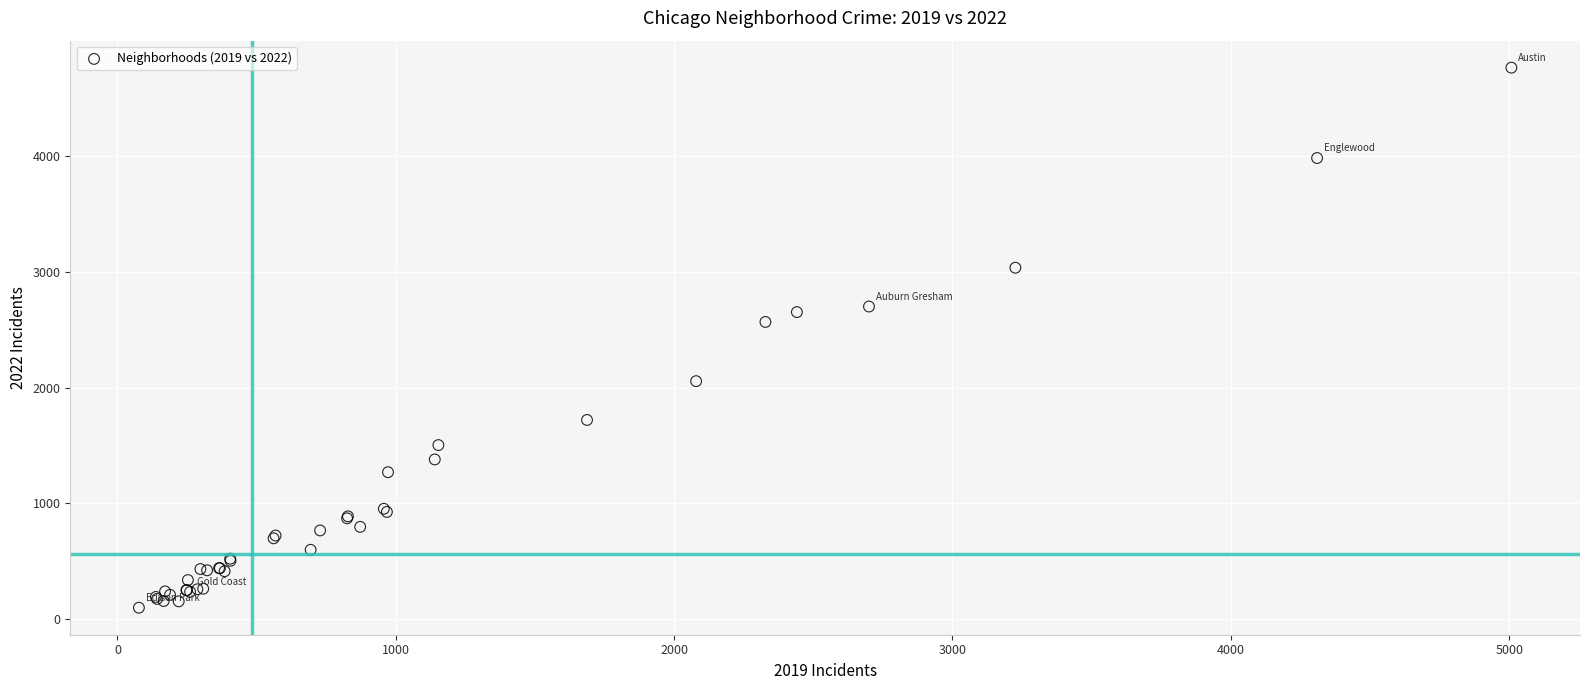

What Y value in the scatter plot is closest to 2430?

2566